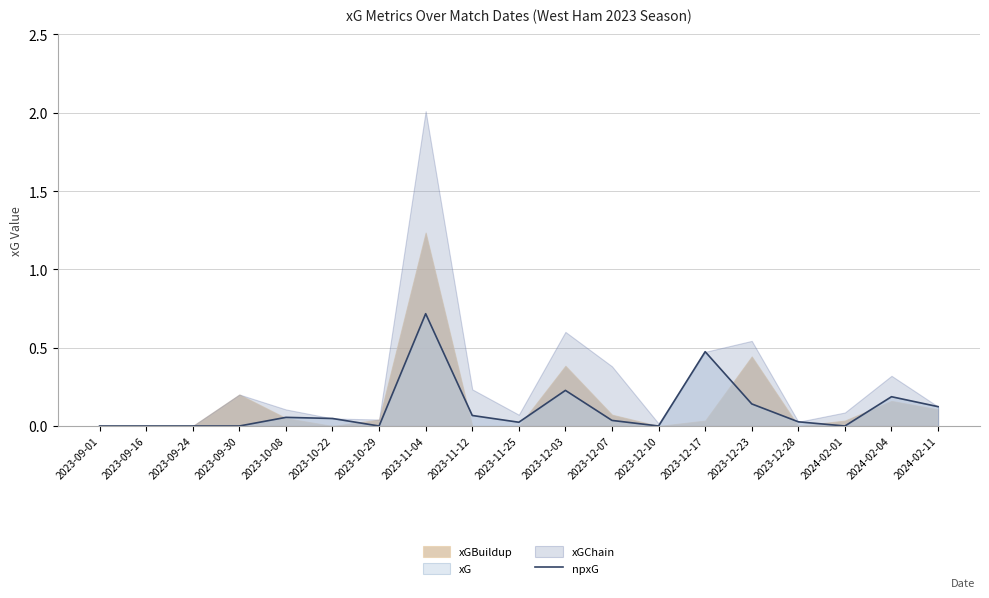

What is the average value?

0.1